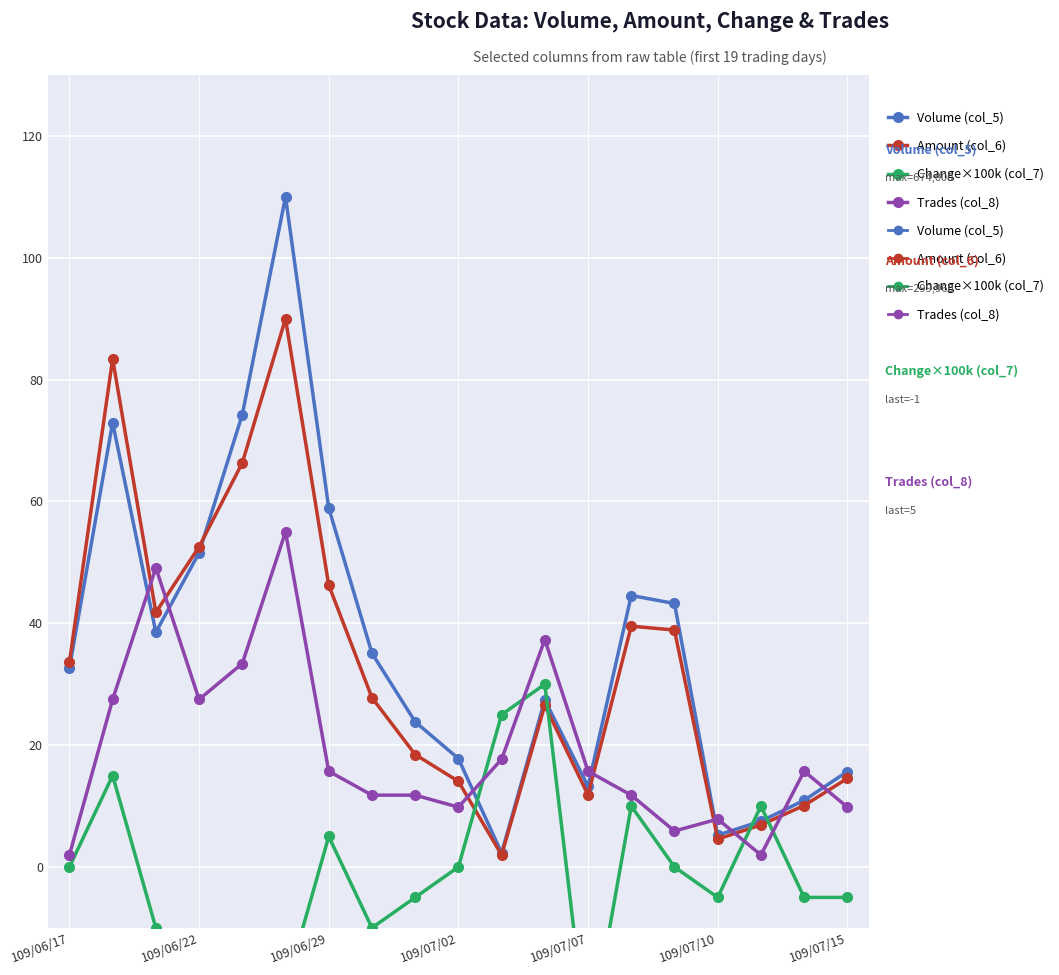

Is the value of Trades (col_8) at 8 greater than the value of Change×100k (col_7) at 17?

Yes